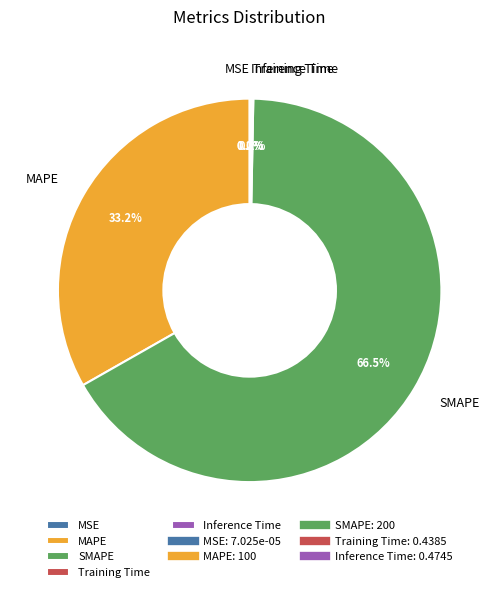

Which category has the biggest portion of the pie?

SMAPE